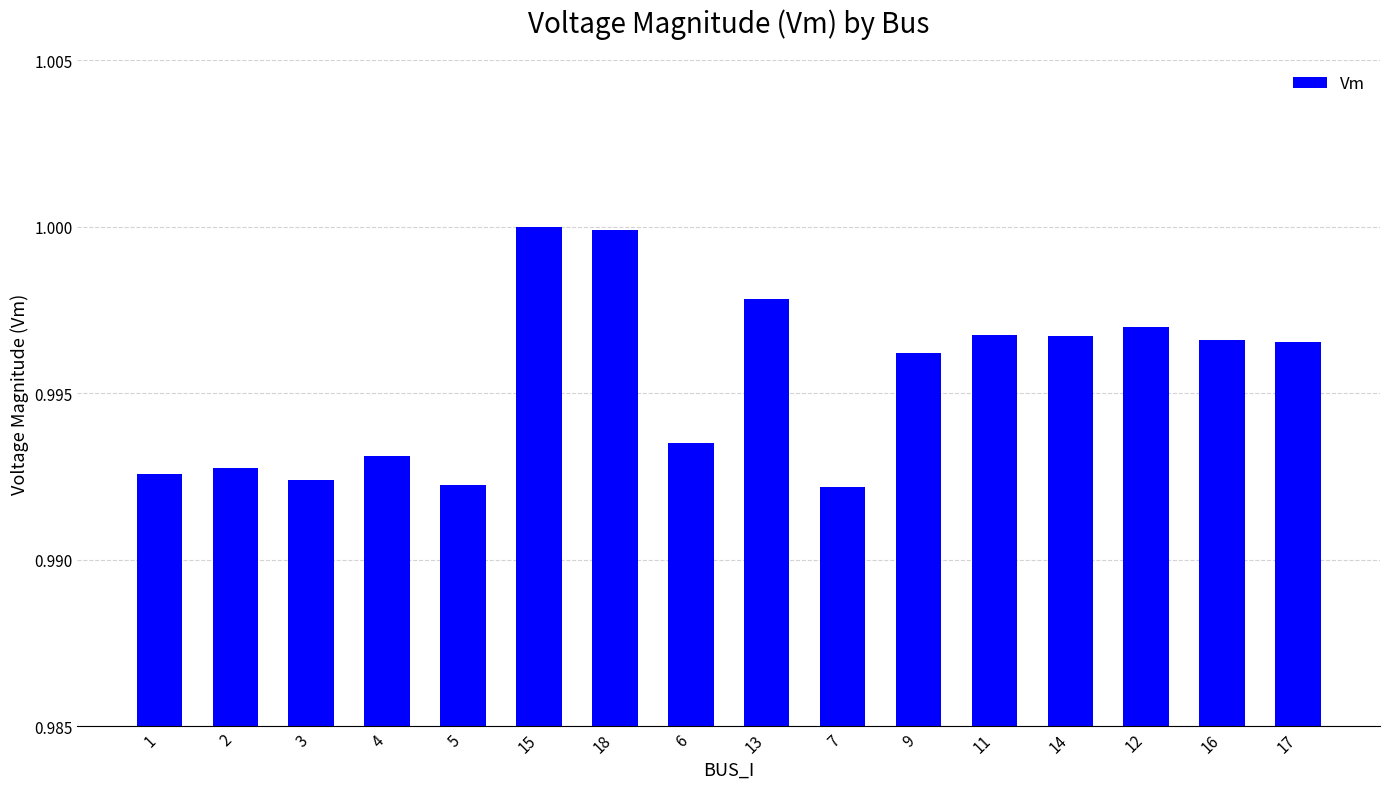

What is the sum of the values at 13 and 14?

2.0